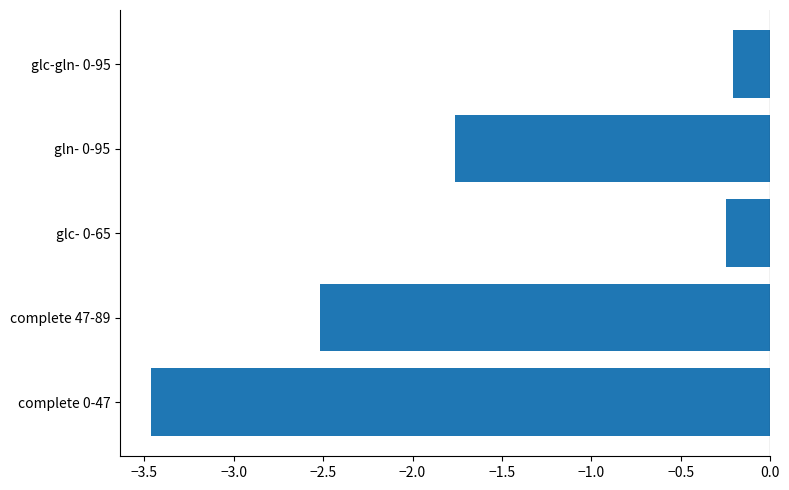

How many series are shown in this chart?

1